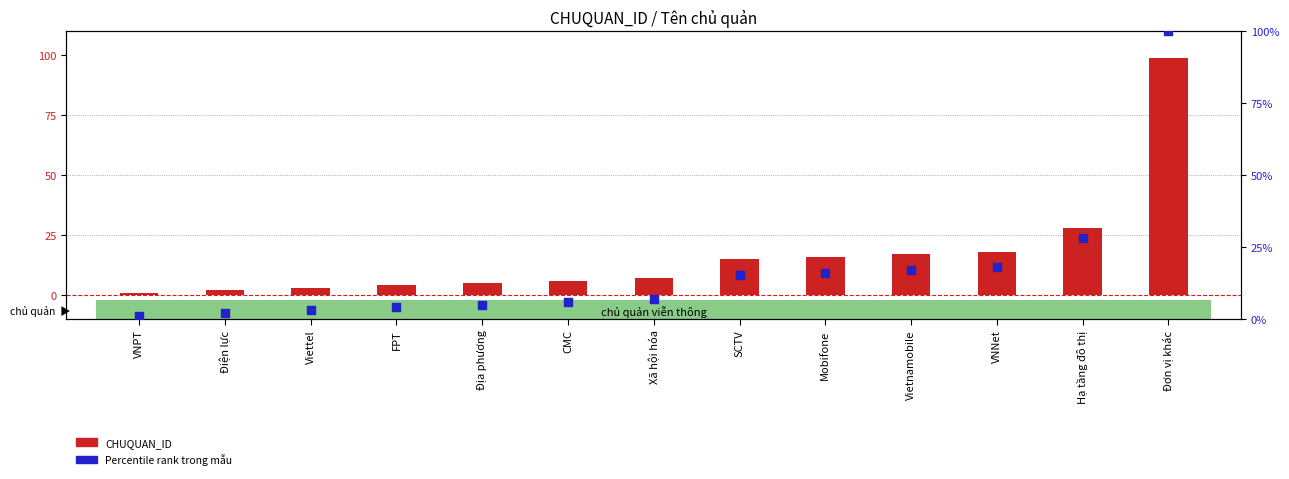

Which series contains the lowest Y value?

CHUQUAN_ID